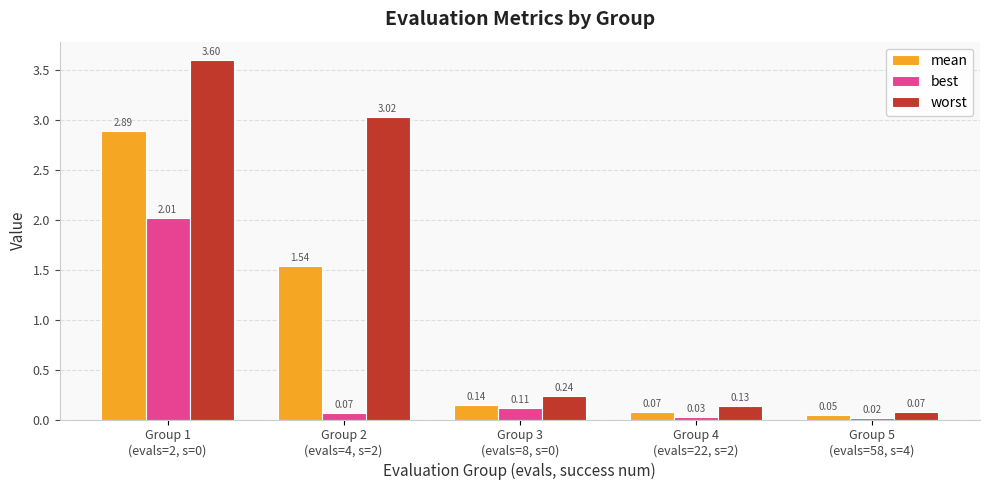

What is the sum of the best values at Group 1
(evals=2, s=0) and Group 2
(evals=4, s=2)?

2.1